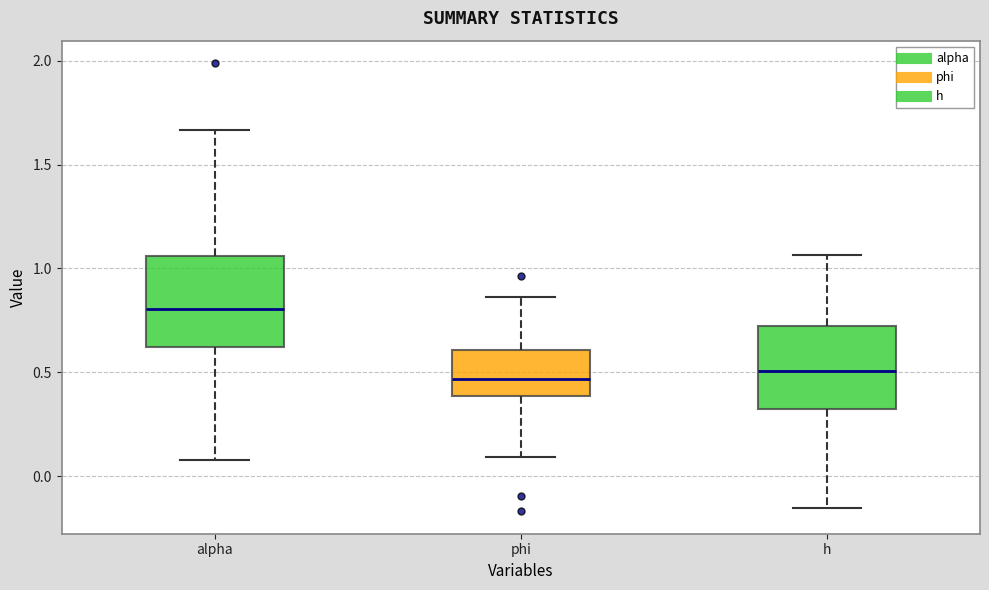

Reading left to right, transcribe this box plot: for each box, give where its median line is, the range the box spans, and where its two whiskers end, as read against the y-axis. The values are not printed on the chart, so give them approximately, as read against the axis.

alpha: median 0.80, box 0.60 to 1.05, whiskers 0.10 to 1.65
phi: median 0.45, box 0.40 to 0.60, whiskers 0.10 to 0.85
h: median 0.50, box 0.30 to 0.70, whiskers -0.15 to 1.05